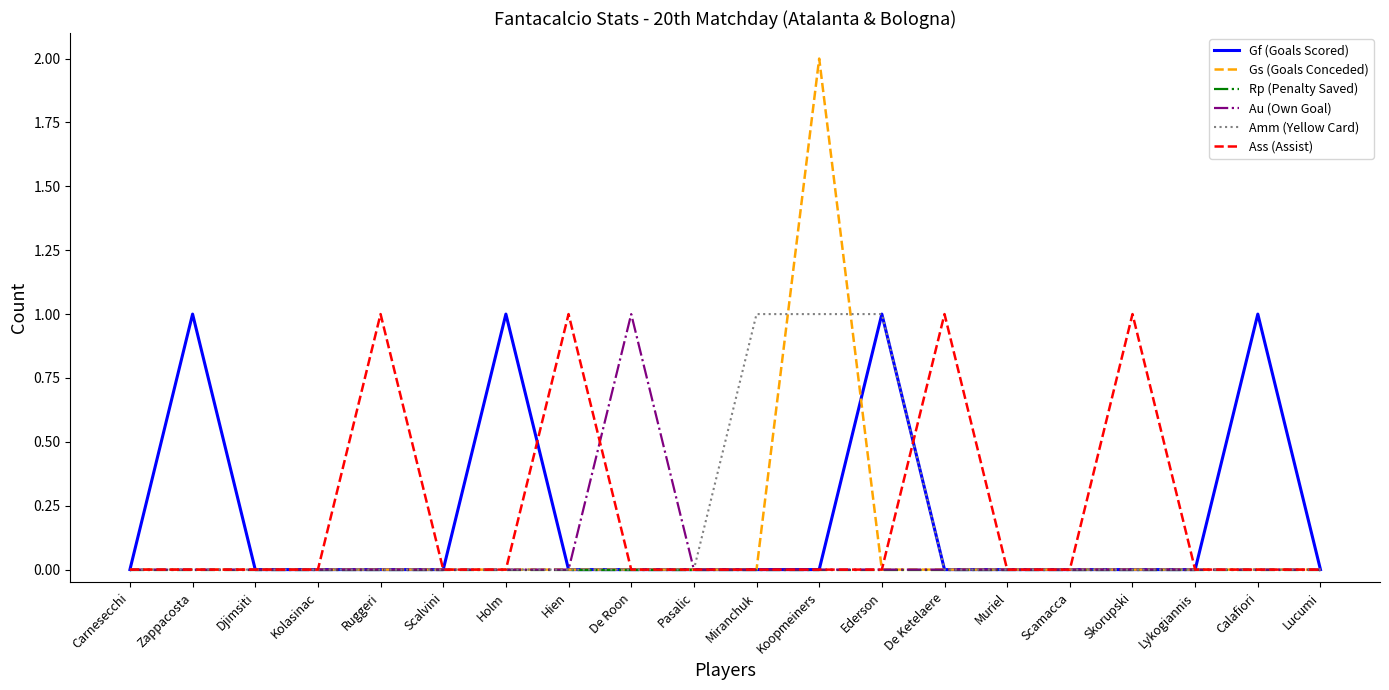

How many Au (Own Goal) values are between 0 and 1?

20